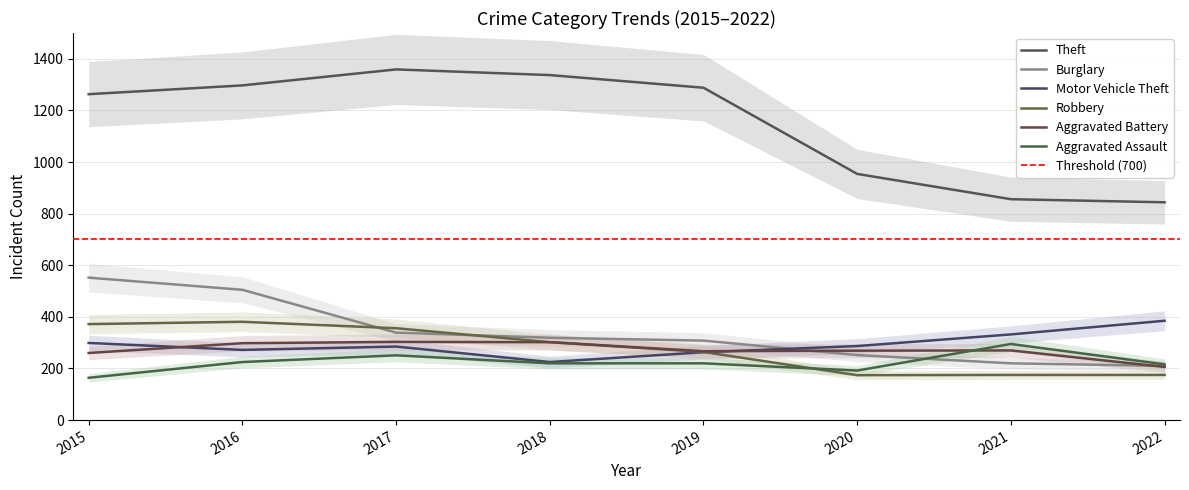

Is it true that Aggravated Assault equals 216 at 2022?

True